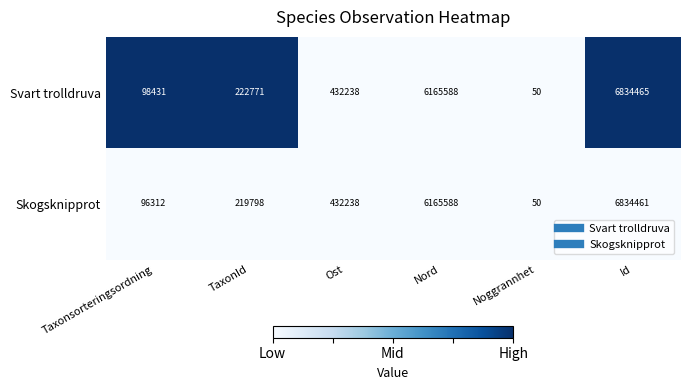

True or false: Skogsknipprot has a value of 219798 at TaxonId.

True